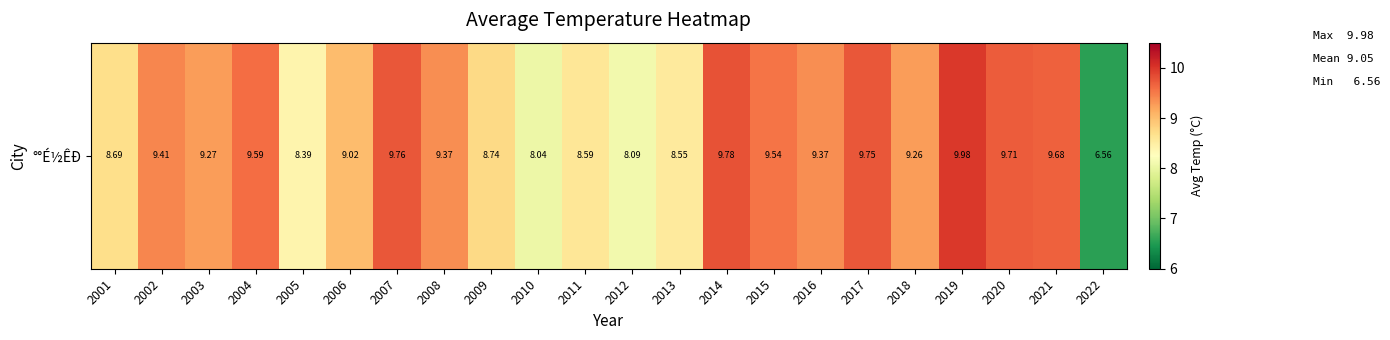

Which category has the highest value across all series?

2019